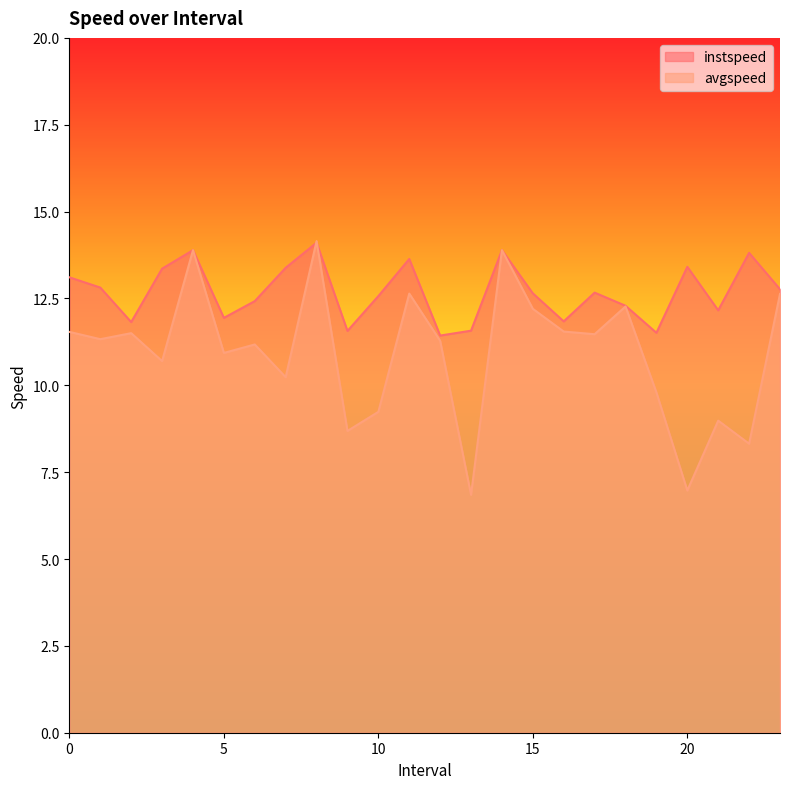

What value does the instspeed series have at 11.0?

13.6